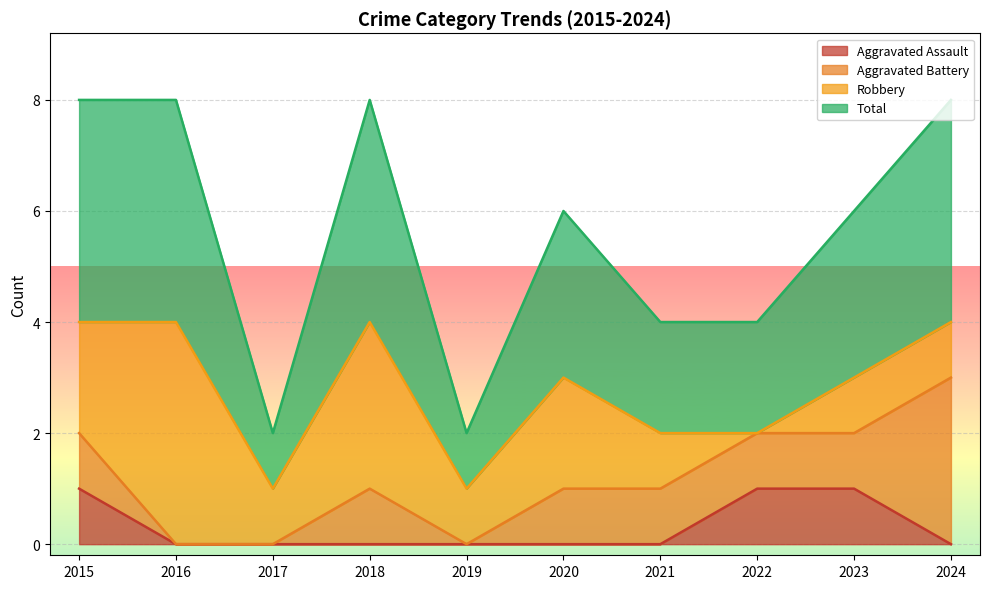

Which series changed the most between 2020 and 2021?

Total